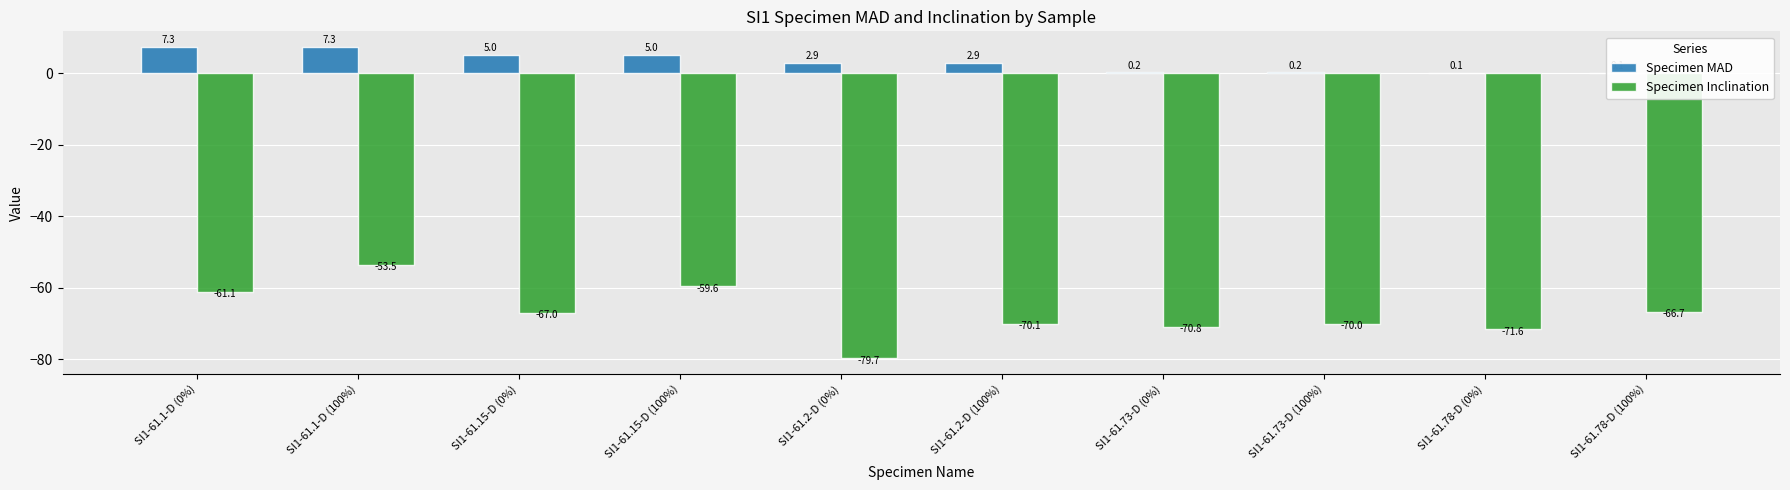

What is the difference between the Specimen Inclination values at SI1-61.2-D (100%) and SI1-61.78-D (0%)?

1.5